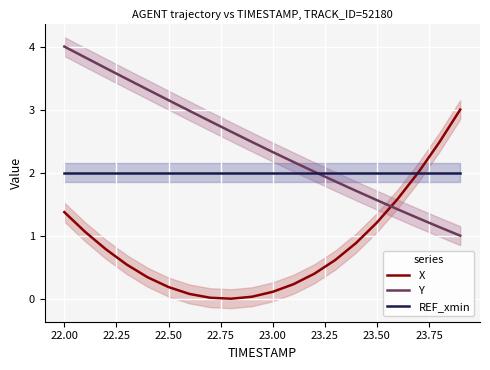

At how many categories does at least one series exceed 1?

20